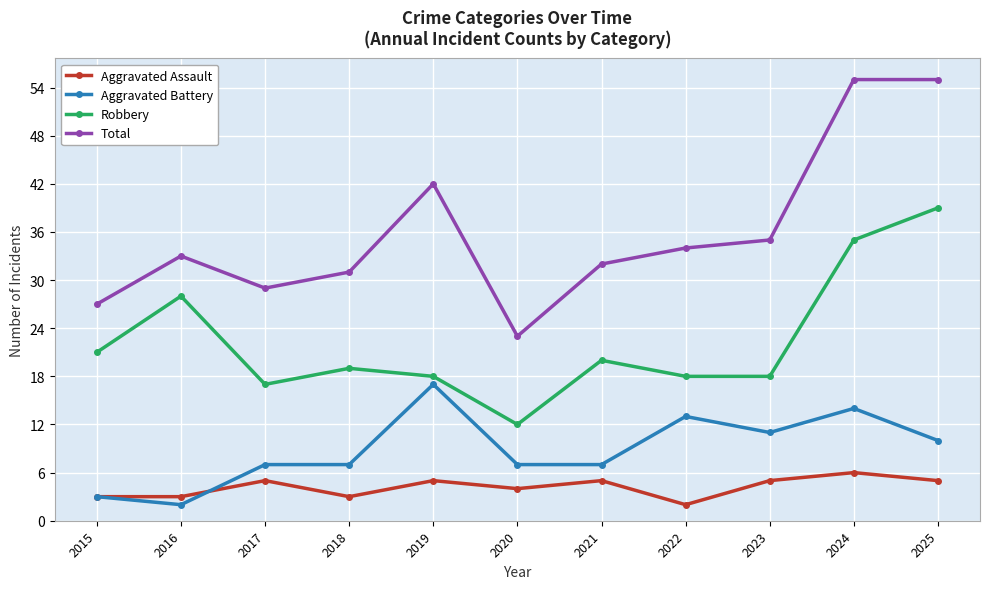

At which label is Total closest to 39?

2019